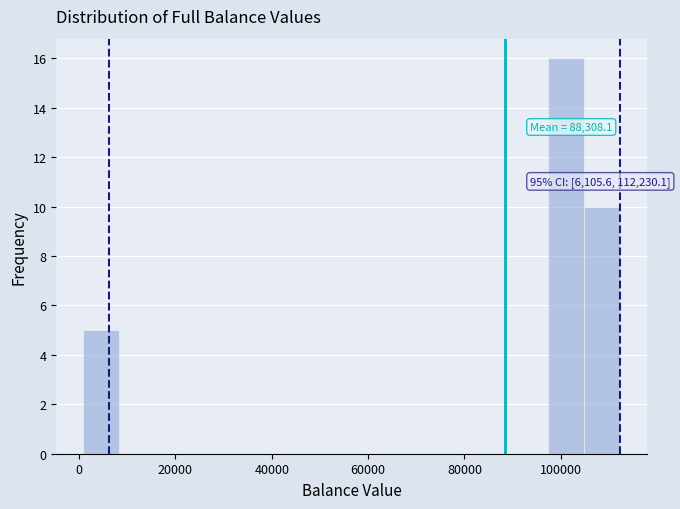

Around what value on the x-axis is the tallest bar? Give the approximate position of its centre, as read against the axis.

102000